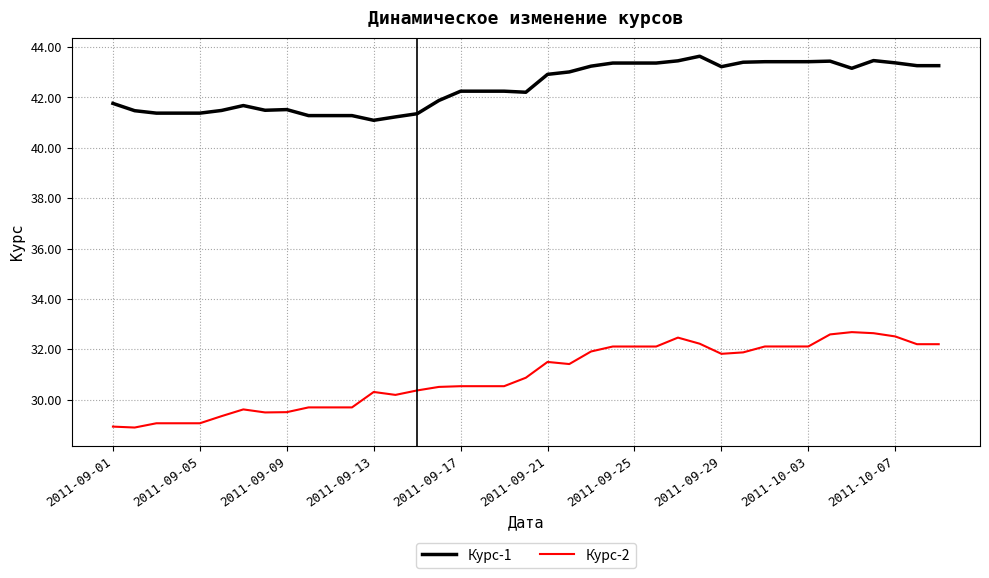

True or false: Курс-1 and Курс-2 intersect in this chart.

False